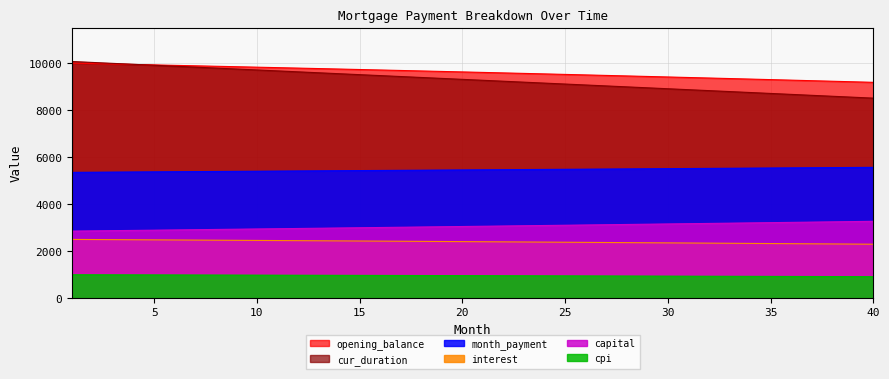

Rank the series by their maximum value, from highest to lowest.

cur_duration, opening_balance, month_payment, capital, interest, cpi